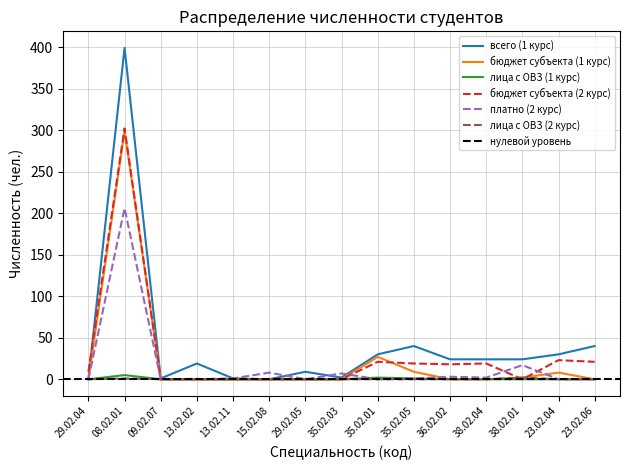

How many values in the лица с ОВЗ (1 курс) series exceed 0?

3